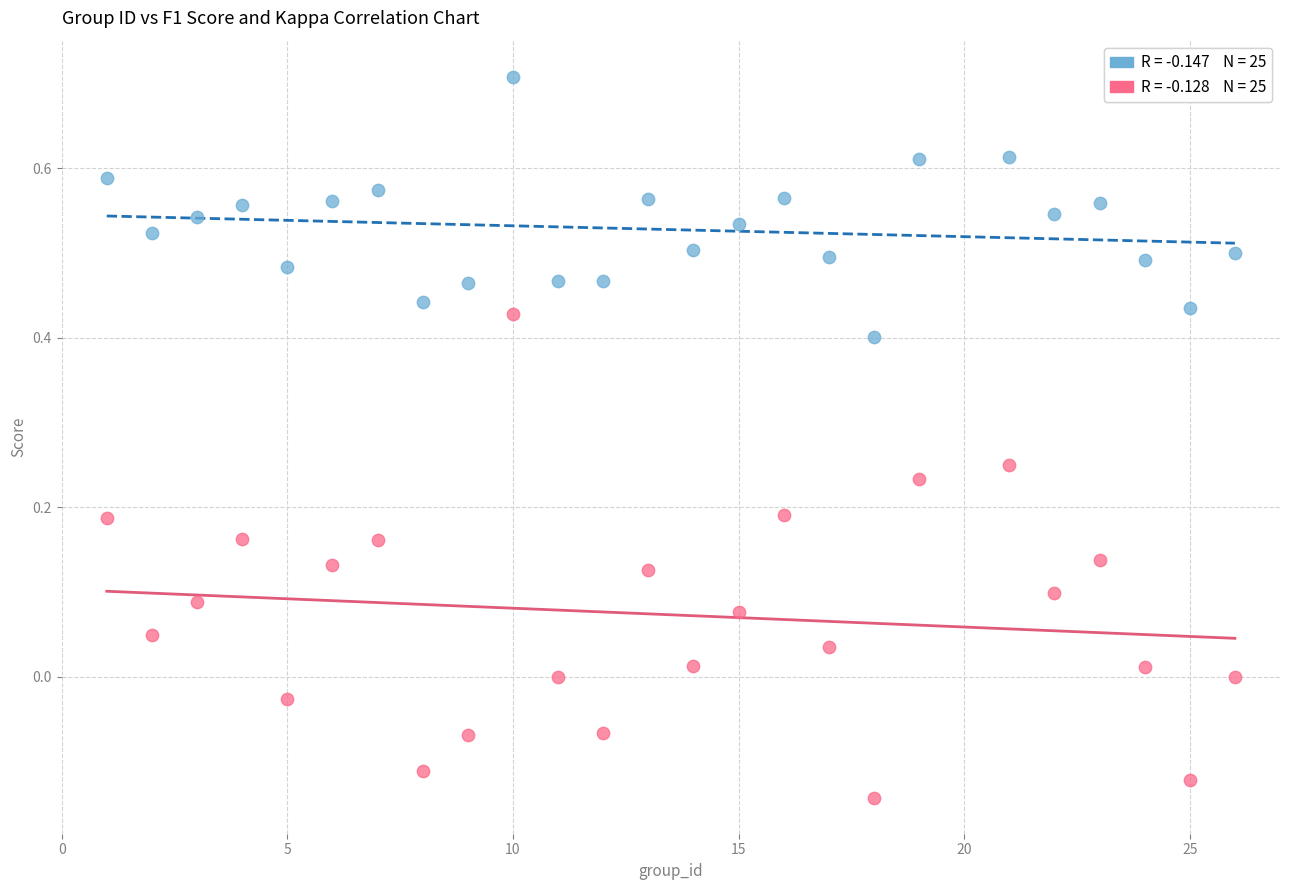

Across all data points, what is the range of Y values (max minus min)?

0.9